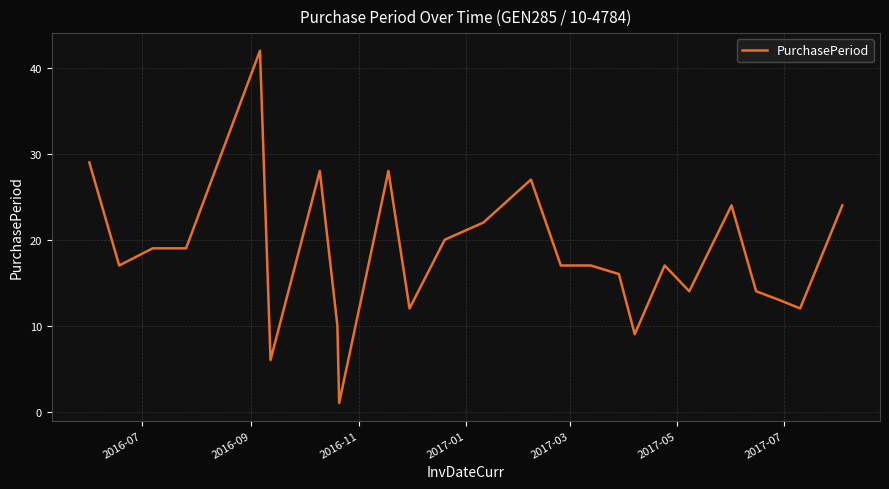

What is the minimum value shown in the chart?

1